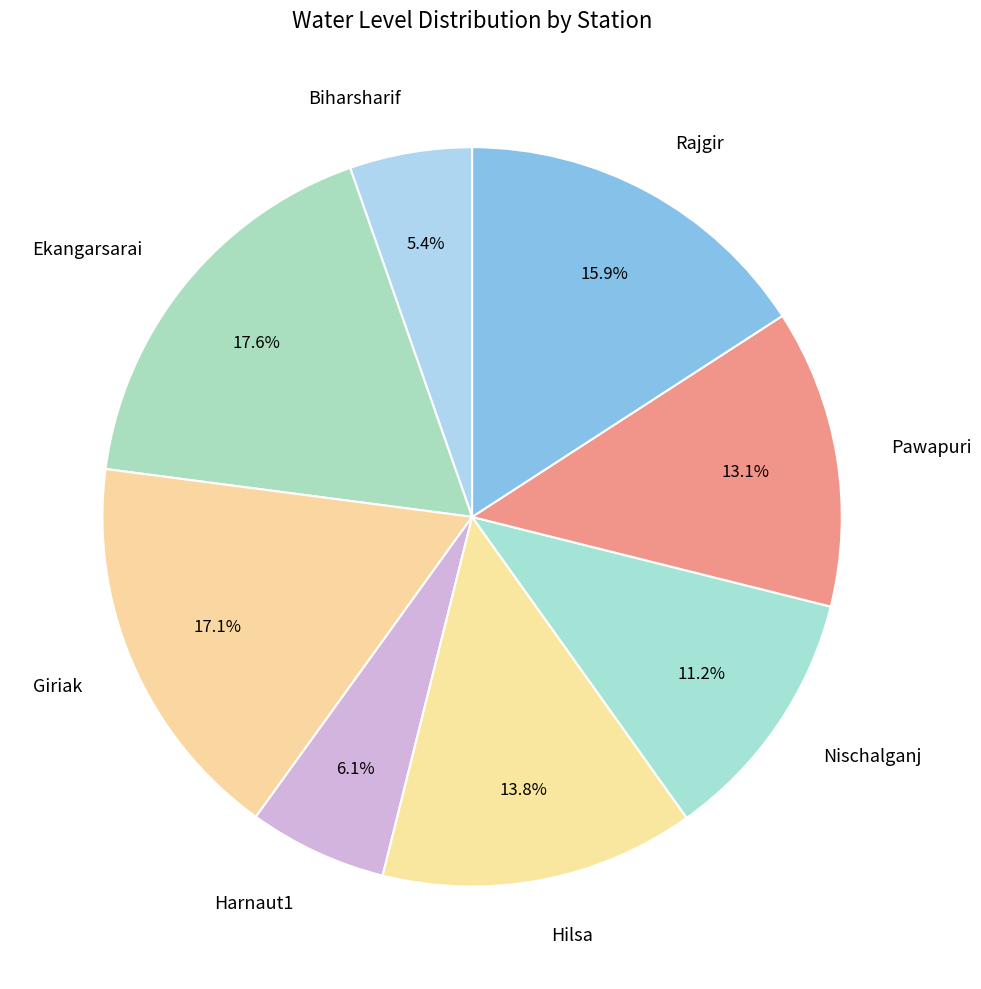

To the nearest percent, what is the difference between the Nischalganj and Pawapuri slice percentages?

2%